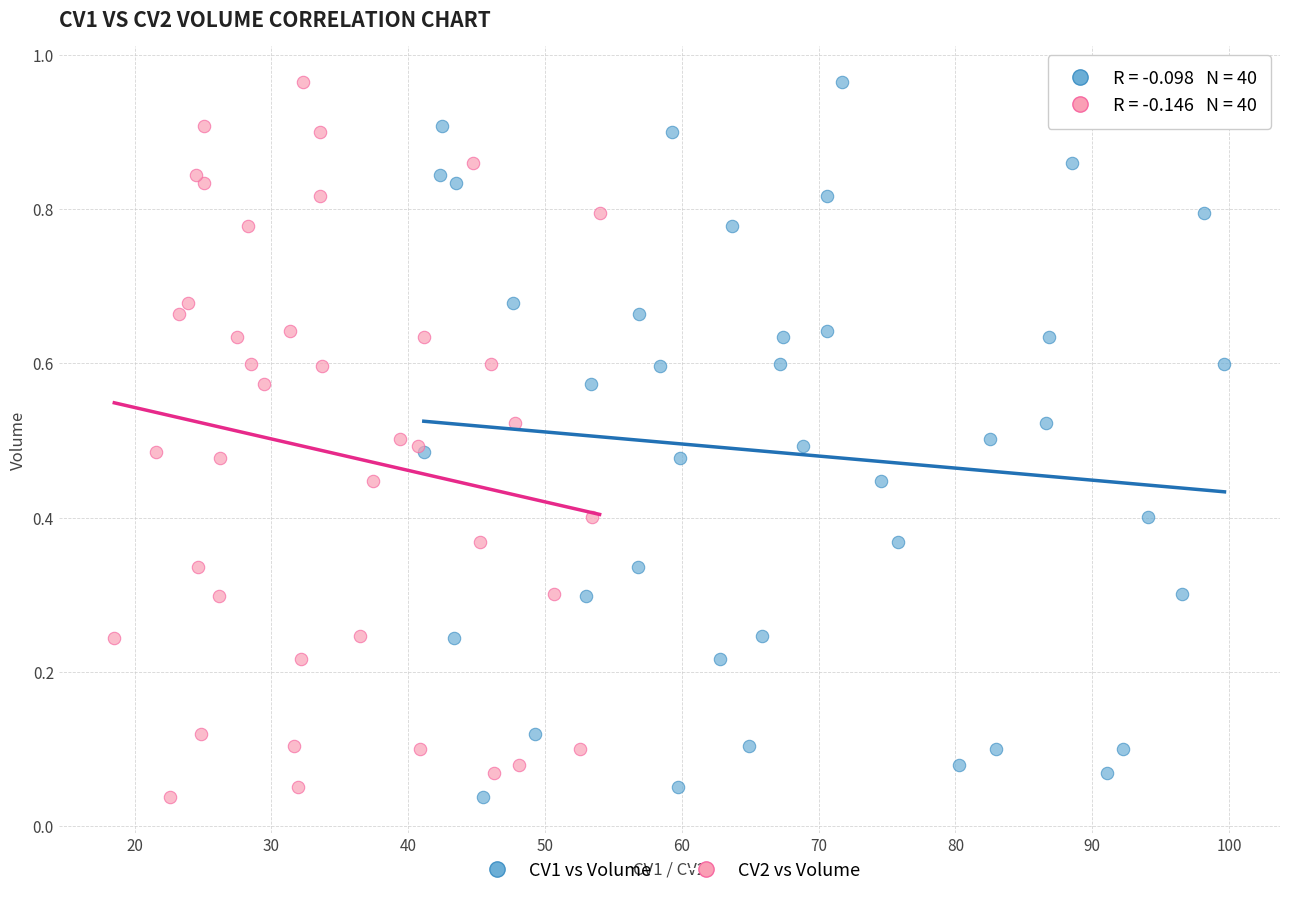

What are all the series names shown in the legend?

CV1 vs Volume, CV2 vs Volume